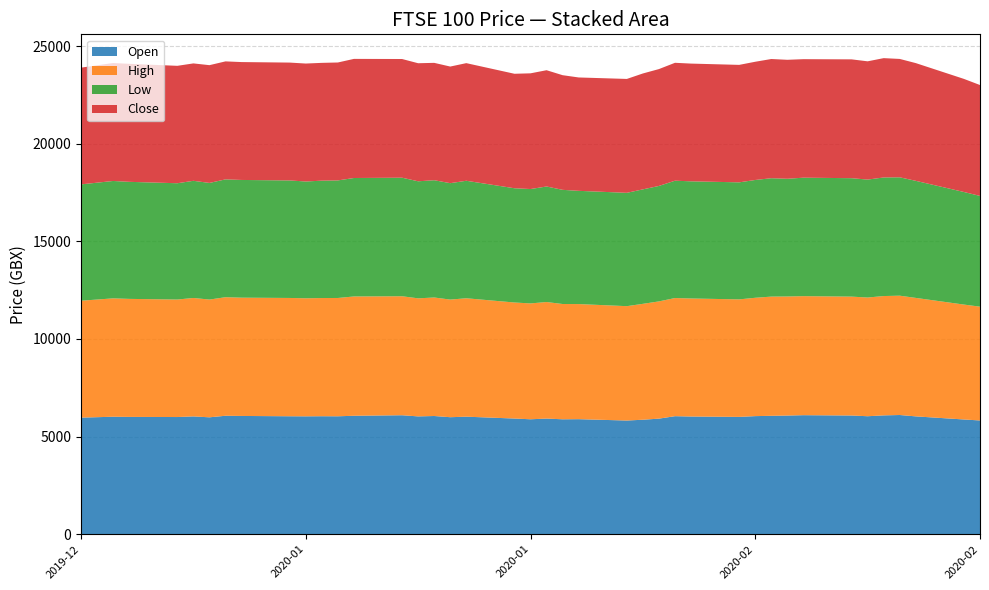

Reading right to left, what are all the values shown in this chart?

Open: 5825.4	5875.9	6035.0	6105.2	6086.1	6042.4	6079.5	6096.1	6076.9	6064.2	6048.0	6008.5	6027.5	6045.0	5919.1	5863.4	5822.0	5891.7	5886.0	5922.0	5886.8	5924.1	6019.6	5992.5	6053.9	6034.2	6093.0	6066.3	6039.6	6042.7	6037.5	6040.9	6056.7	6066.8	5986.8	6033.2	6001.2	6008.0	6016.6	5970.6
High: 5828.5	5884.9	6067.3	6111.0	6111.4	6079.5	6088.6	6096.1	6098.3	6104.7	6061.0	6018.3	6045.0	6050.9	6004.3	5935.0	5857.4	5894.7	5904.1	5969.7	5933.7	5942.8	6064.5	6024.3	6069.3	6046.0	6094.1	6109.8	6059.0	6053.0	6046.1	6058.7	6057.8	6071.7	6031.0	6065.7	6018.0	6044.2	6062.9	5987.2
Low: 5670.7	5765.2	5995.1	6062.3	6072.7	6039.9	6064.9	6067.1	6028.3	6063.0	6032.8	5993.9	6000.0	6008.5	5912.5	5862.8	5804.1	5799.0	5846.5	5916.2	5857.2	5851.0	6016.8	5961.9	6005.8	5994.2	6071.2	6066.3	6021.0	6011.3	5980.0	6018.3	6028.3	6034.1	5972.8	6000.0	5955.2	5994.6	6011.2	5958.2
Close: 5679.7	5791.9	6029.7	6062.3	6111.2	6056.8	6086.0	6069.4	6093.1	6104.7	6054.8	6015.7	6029.8	6038.2	5985.4	5935.0	5832.5	5806.3	5871.8	5954.9	5925.8	5863.0	6024.3	5971.8	6011.0	6046.0	6078.5	6100.7	6039.0	6032.6	6040.9	6036.1	6037.1	6042.5	6031.0	6012.4	6013.6	6044.2	6041.5	5978.1